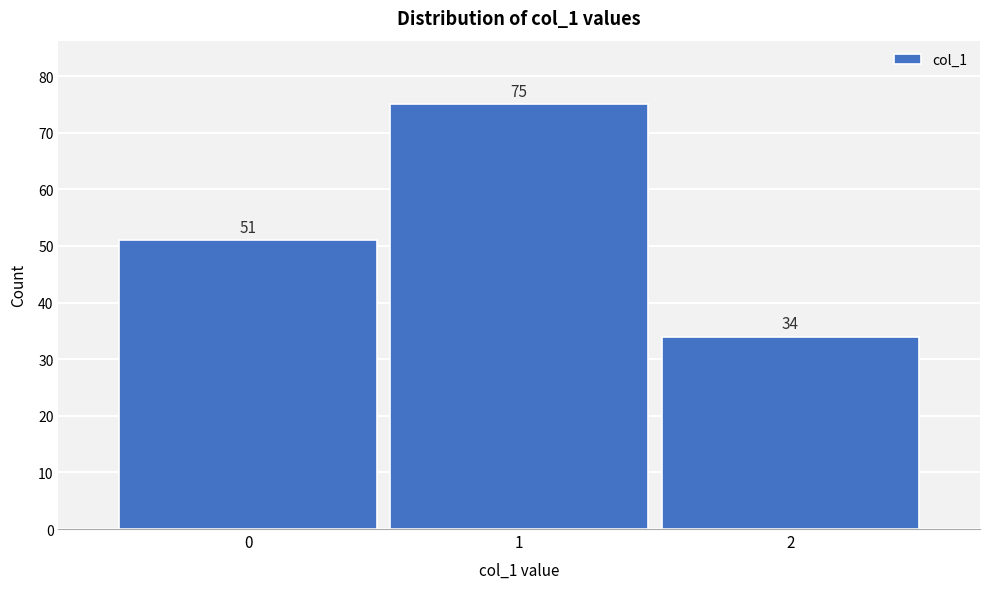

Which range on the x-axis has the tallest bar?

0.5 to 1.5